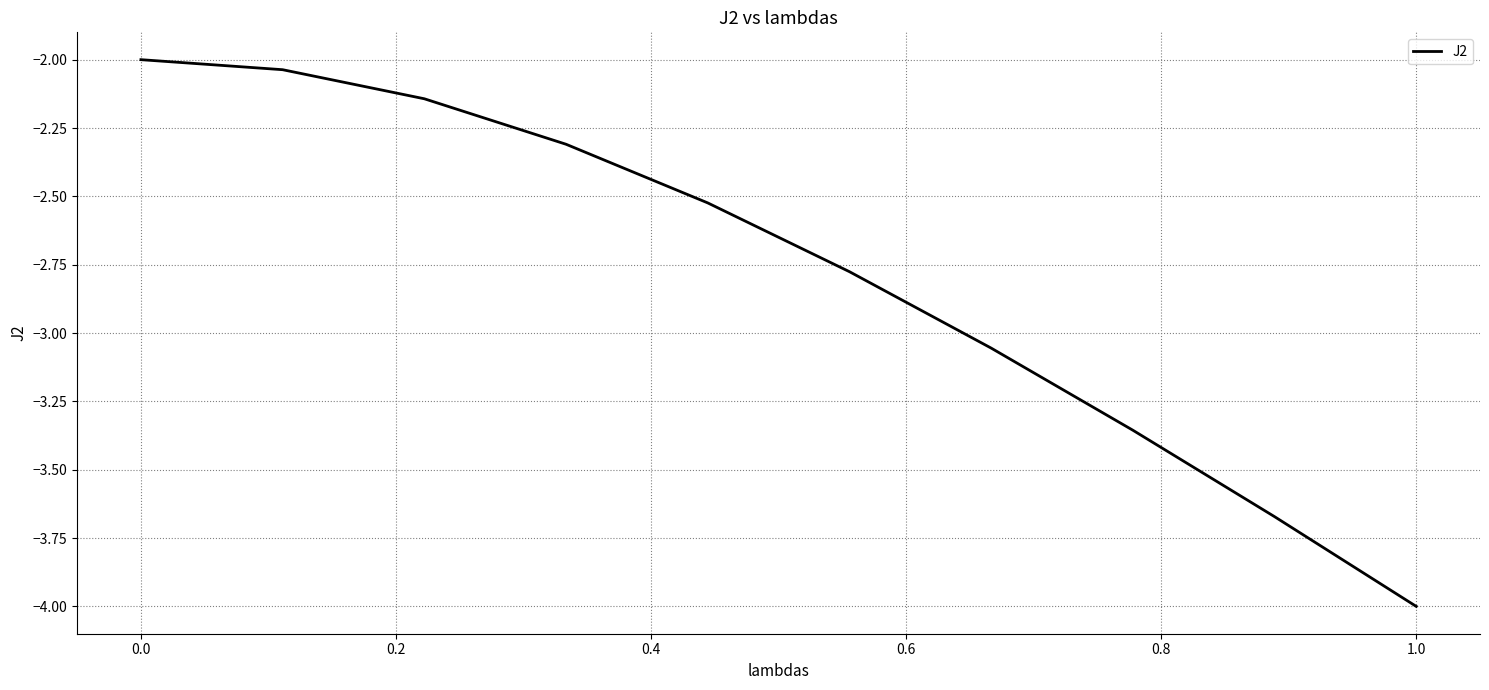

Count the number of data series in this chart.

1